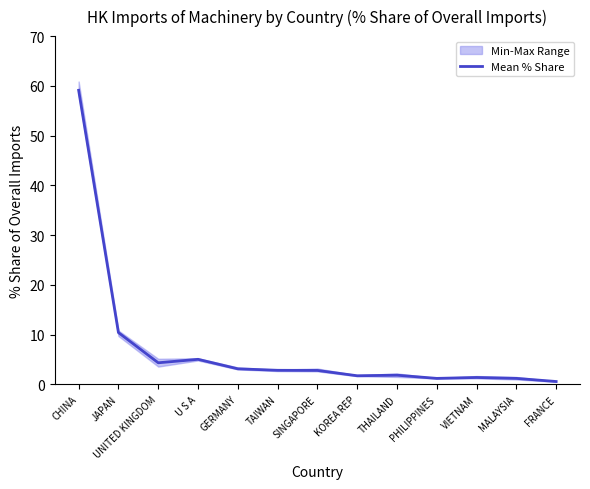

The chart shows a value of 1.2 at PHILIPPINES. True or false?

True